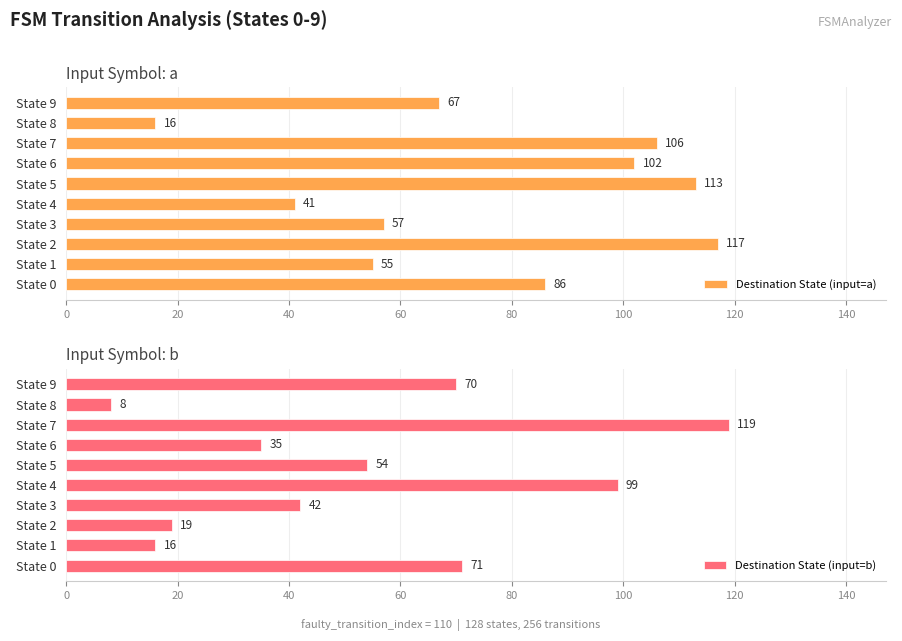

Is it true that Destination State (input=a) equals 25 at State 9?

False